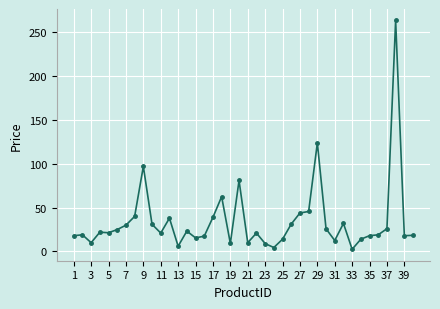

True or false: the data has more than 2 interior local peaks.

True